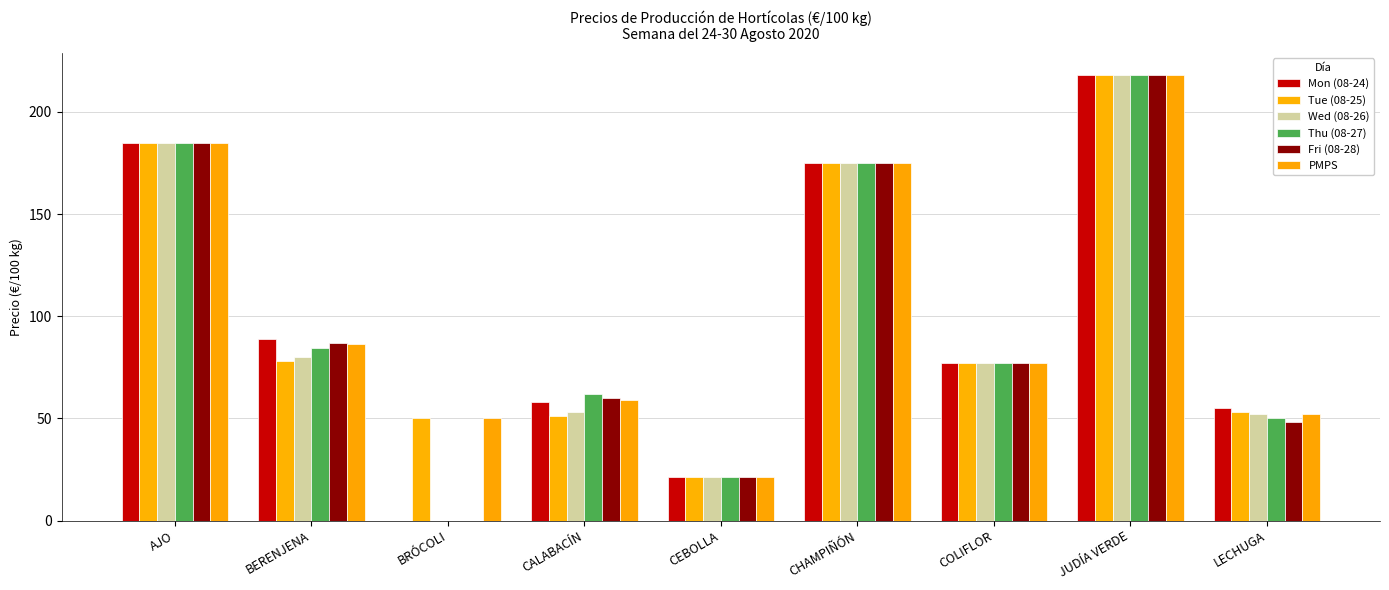

The value of Tue (08-25) at BERENJENA is 77.8. True or false?

True